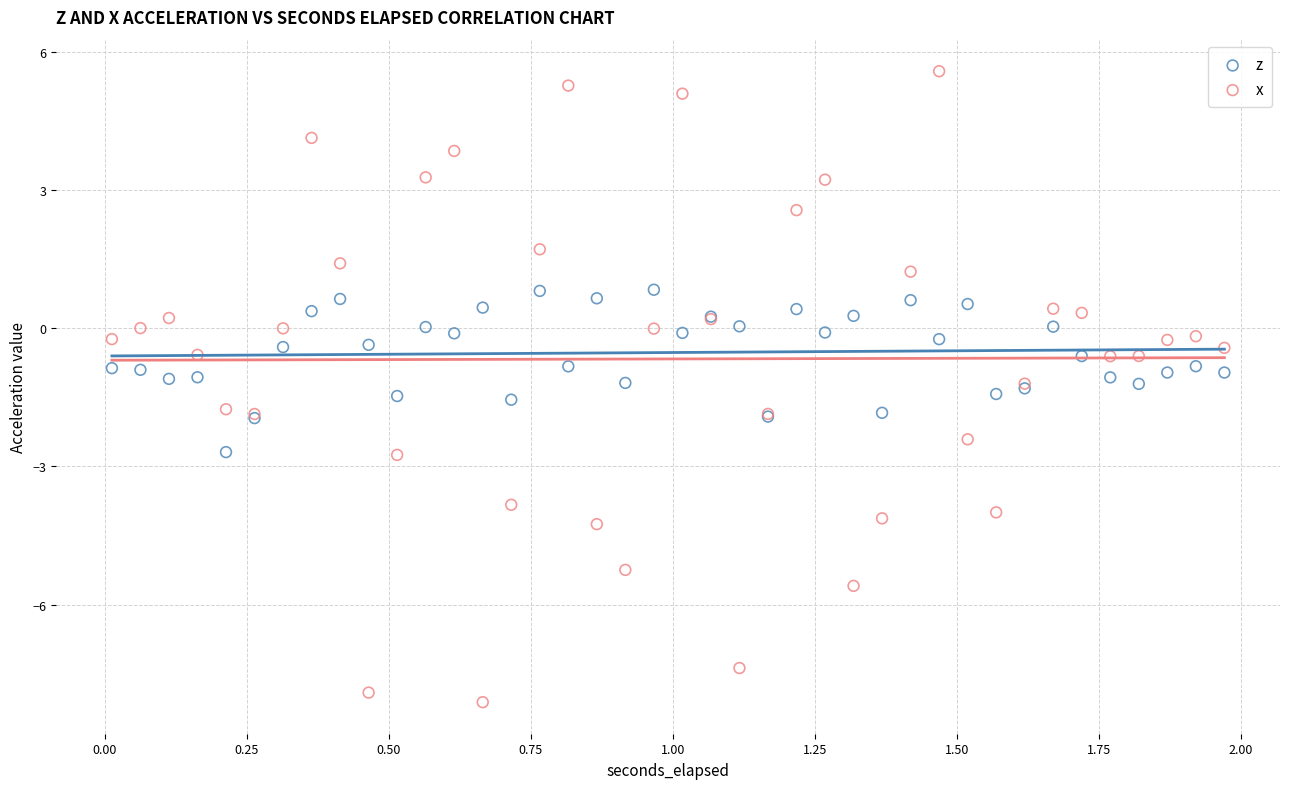

Which series contains the lowest Y value?

x